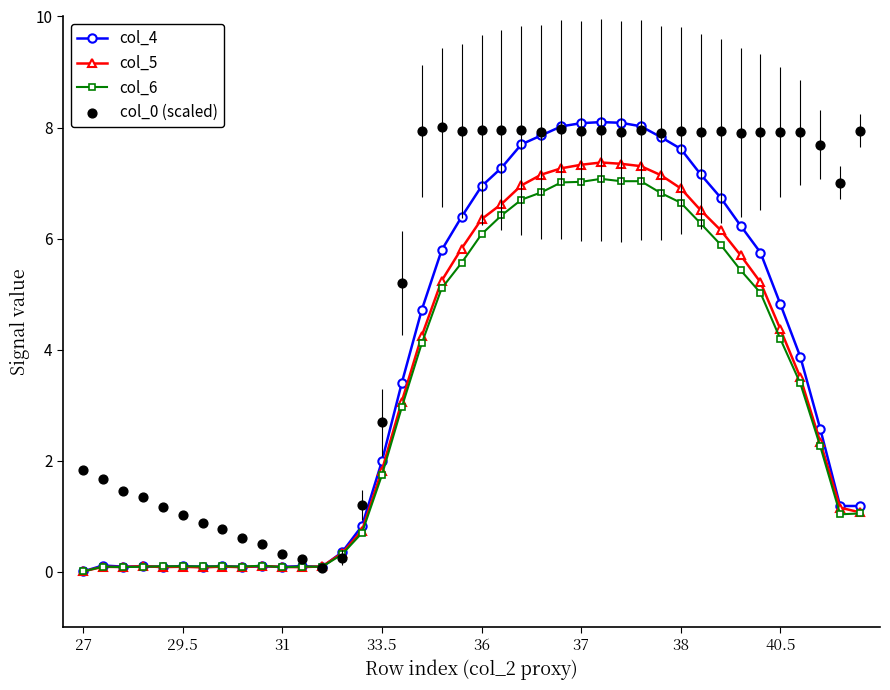

What is the maximum value for col_4?

8.1